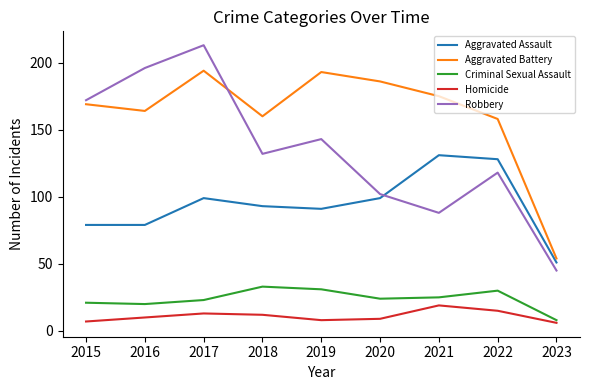

What value does the Aggravated Assault series have at 2015?

79